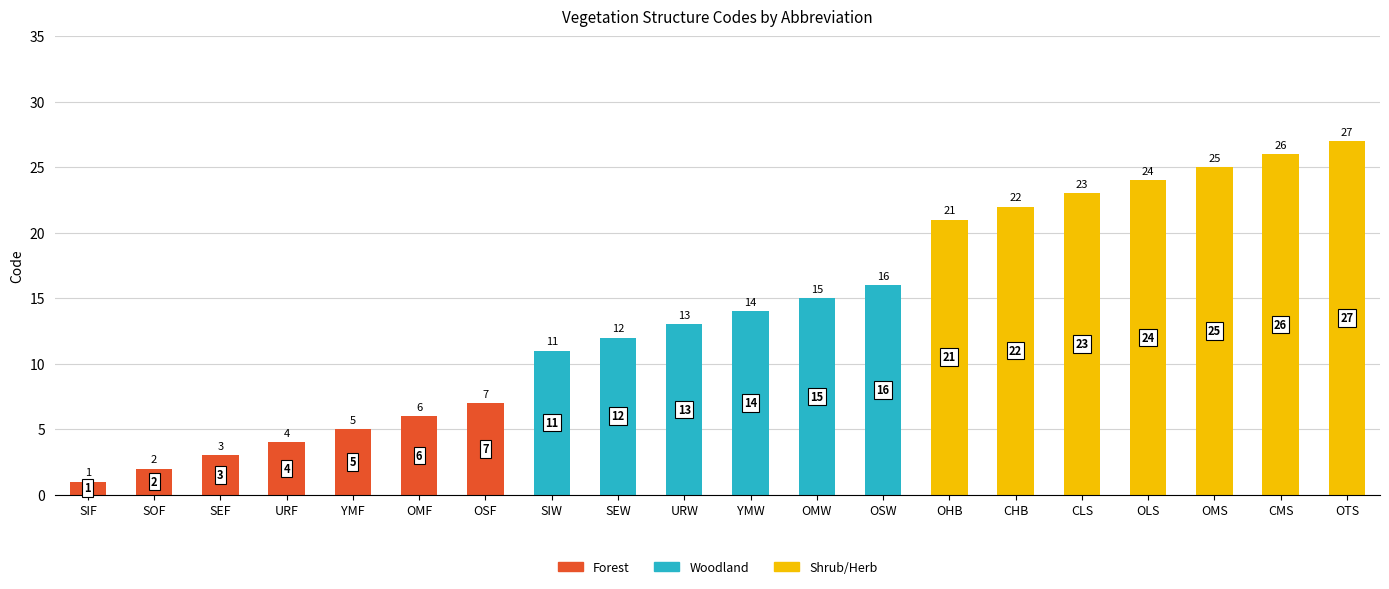

At which label does Forest reach its peak?

OSF